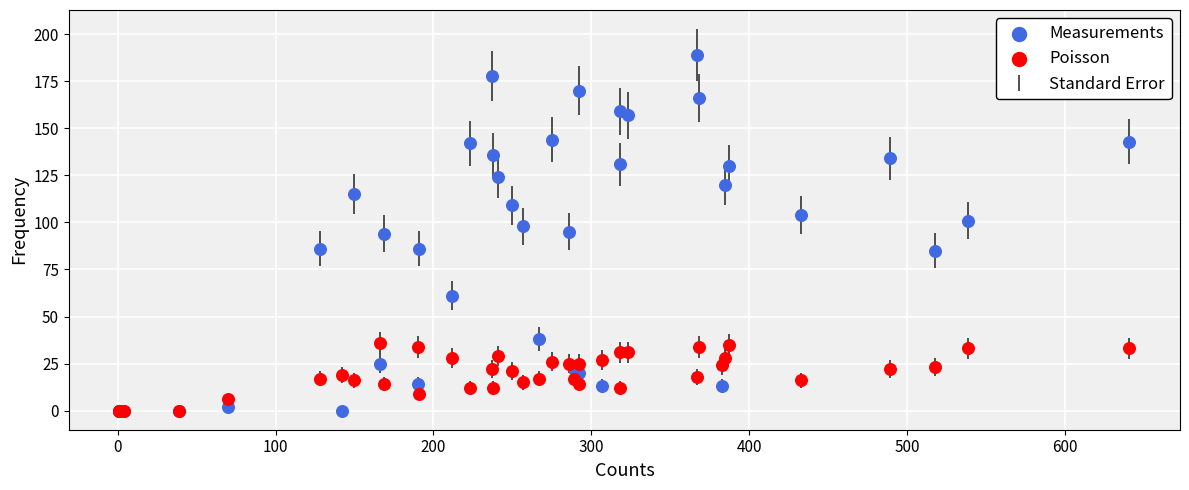

Which series contains the highest Y value?

Measurements